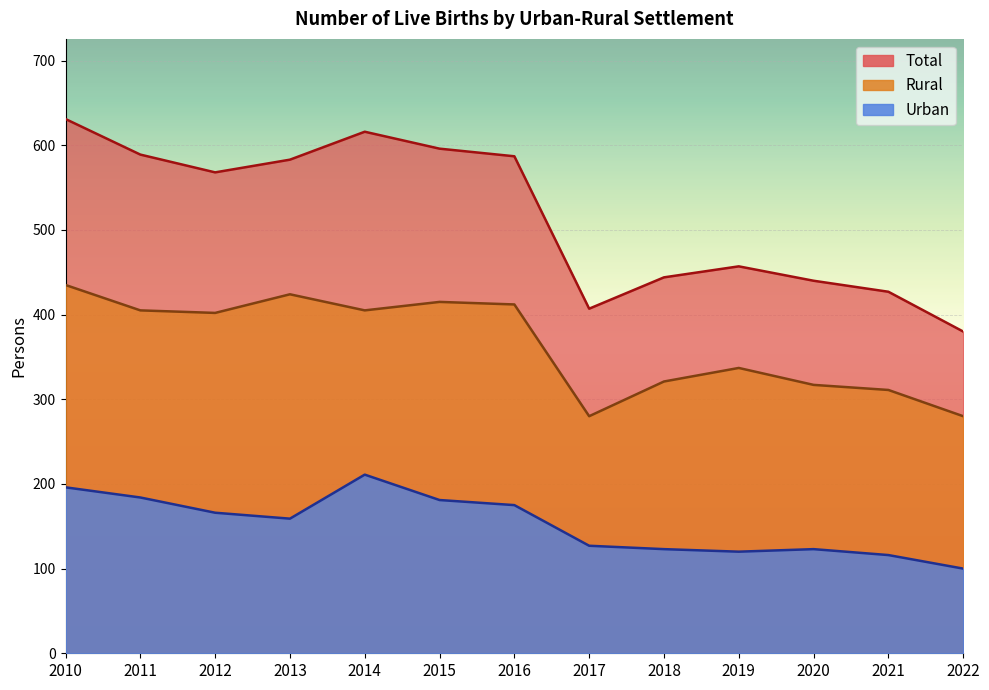

List the labels in order of Urban value, smallest first.

2022, 2021, 2019, 2018, 2020, 2017, 2013, 2012, 2016, 2015, 2011, 2010, 2014